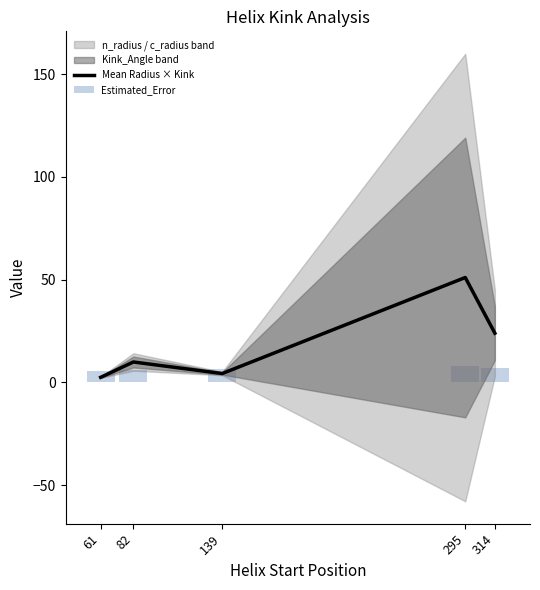

List the labels in order of Estimated_Error value, largest first.

295, 314, 139, 82, 61